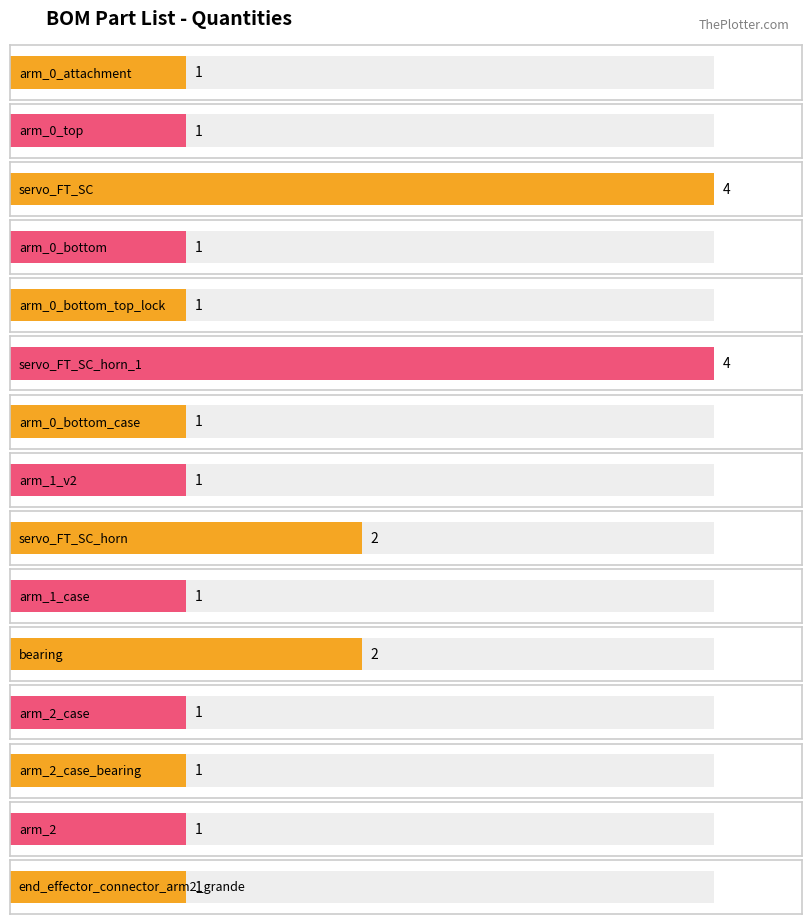

Rank the categories by value from lowest to highest.

arm_0_attachment, arm_0_top, arm_0_bottom, arm_0_bottom_top_lock, arm_0_bottom_case, arm_1_v2, arm_1_case, arm_2_case, arm_2_case_bearing, arm_2, end_effector_connector_arm2_grande, servo_FT_SC_horn, bearing, servo_FT_SC, servo_FT_SC_horn_1